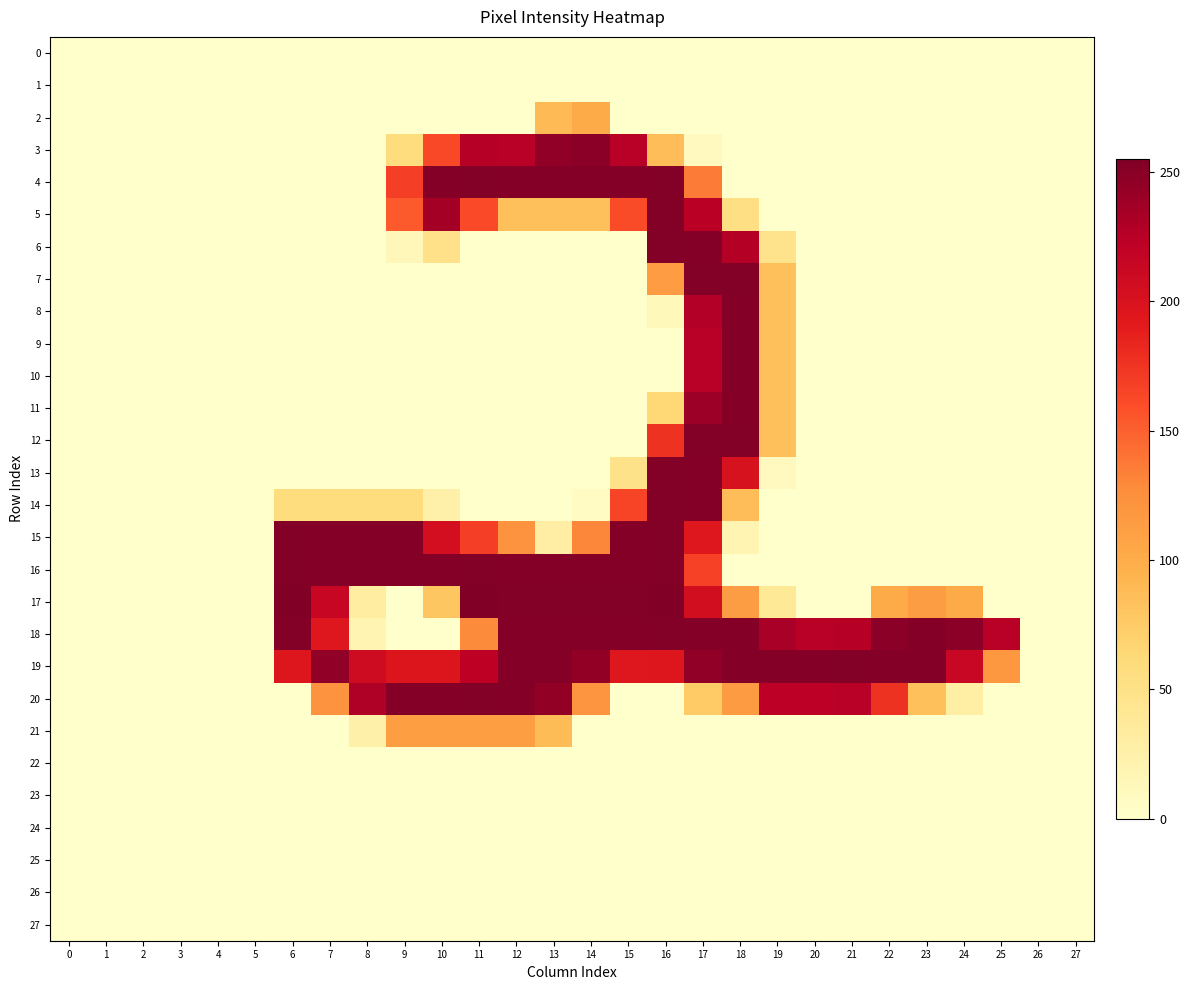

Reading right to left, transcribe all the data shown in this chart.

0: 27=0	26=0	25=0	24=0	23=0	22=0	21=0	20=0	19=0	18=0	17=0	16=0	15=0	14=0	13=0	12=0	11=0	10=0	9=0	8=0	7=0	6=0	5=0	4=0	3=0	2=0	1=0	0=0
1: 27=0	26=0	25=0	24=0	23=0	22=0	21=0	20=0	19=0	18=0	17=0	16=0	15=0	14=0	13=0	12=0	11=0	10=0	9=0	8=0	7=0	6=0	5=0	4=0	3=0	2=0	1=0	0=0
2: 27=0	26=0	25=0	24=0	23=0	22=0	21=0	20=0	19=0	18=0	17=0	16=0	15=0	14=101	13=89	12=0	11=0	10=0	9=0	8=0	7=0	6=0	5=0	4=0	3=0	2=0	1=0	0=0
3: 27=0	26=0	25=0	24=0	23=0	22=0	21=0	20=0	19=0	18=0	17=9	16=86	15=225	14=249	13=246	12=225	11=226	10=163	9=57	8=0	7=0	6=0	5=0	4=0	3=0	2=0	1=0	0=0
4: 27=0	26=0	25=0	24=0	23=0	22=0	21=0	20=0	19=0	18=0	17=136	16=253	15=252	14=252	13=252	12=252	11=253	10=252	9=169	8=0	7=0	6=0	5=0	4=0	3=0	2=0	1=0	0=0
5: 27=0	26=0	25=0	24=0	23=0	22=0	21=0	20=0	19=0	18=53	17=224	16=253	15=161	14=84	13=84	12=84	11=162	10=236	9=153	8=0	7=0	6=0	5=0	4=0	3=0	2=0	1=0	0=0
6: 27=0	26=0	25=0	24=0	23=0	22=0	21=0	20=0	19=47	18=227	17=252	16=253	15=0	14=0	13=0	12=0	11=0	10=50	9=13	8=0	7=0	6=0	5=0	4=0	3=0	2=0	1=0	0=0
7: 27=0	26=0	25=0	24=0	23=0	22=0	21=0	20=0	19=84	18=253	17=253	16=114	15=0	14=0	13=0	12=0	11=0	10=0	9=0	8=0	7=0	6=0	5=0	4=0	3=0	2=0	1=0	0=0
8: 27=0	26=0	25=0	24=0	23=0	22=0	21=0	20=0	19=84	18=252	17=228	16=12	15=0	14=0	13=0	12=0	11=0	10=0	9=0	8=0	7=0	6=0	5=0	4=0	3=0	2=0	1=0	0=0
9: 27=0	26=0	25=0	24=0	23=0	22=0	21=0	20=0	19=84	18=252	17=225	16=0	15=0	14=0	13=0	12=0	11=0	10=0	9=0	8=0	7=0	6=0	5=0	4=0	3=0	2=0	1=0	0=0
10: 27=0	26=0	25=0	24=0	23=0	22=0	21=0	20=0	19=84	18=252	17=225	16=0	15=0	14=0	13=0	12=0	11=0	10=0	9=0	8=0	7=0	6=0	5=0	4=0	3=0	2=0	1=0	0=0
11: 27=0	26=0	25=0	24=0	23=0	22=0	21=0	20=0	19=84	18=252	17=240	16=63	15=0	14=0	13=0	12=0	11=0	10=0	9=0	8=0	7=0	6=0	5=0	4=0	3=0	2=0	1=0	0=0
12: 27=0	26=0	25=0	24=0	23=0	22=0	21=0	20=0	19=84	18=253	17=253	16=176	15=0	14=0	13=0	12=0	11=0	10=0	9=0	8=0	7=0	6=0	5=0	4=0	3=0	2=0	1=0	0=0
13: 27=0	26=0	25=0	24=0	23=0	22=0	21=0	20=0	19=9	18=201	17=252	16=253	15=48	14=0	13=0	12=0	11=0	10=0	9=0	8=0	7=0	6=0	5=0	4=0	3=0	2=0	1=0	0=0
14: 27=0	26=0	25=0	24=0	23=0	22=0	21=0	20=0	19=0	18=86	17=252	16=253	15=165	14=7	13=0	12=0	11=0	10=25	9=57	8=57	7=57	6=57	5=0	4=0	3=0	2=0	1=0	0=0
15: 27=0	26=0	25=0	24=0	23=0	22=0	21=0	20=0	19=0	18=19	17=195	16=253	15=252	14=131	13=29	12=122	11=169	10=205	9=252	8=252	7=252	6=253	5=0	4=0	3=0	2=0	1=0	0=0
16: 27=0	26=0	25=0	24=0	23=0	22=0	21=0	20=0	19=0	18=0	17=167	16=253	15=252	14=252	13=252	12=252	11=253	10=252	9=252	8=252	7=252	6=253	5=0	4=0	3=0	2=0	1=0	0=0
17: 27=0	26=0	25=0	24=101	23=113	22=101	21=0	20=0	19=38	18=113	17=206	16=255	15=253	14=253	13=253	12=253	11=255	10=79	9=0	8=31	7=215	6=255	5=0	4=0	3=0	2=0	1=0	0=0
18: 27=0	26=0	25=225	24=249	23=252	22=249	21=226	20=225	19=234	18=252	17=252	16=253	15=252	14=252	13=252	12=252	11=128	10=0	9=0	8=19	7=195	6=253	5=0	4=0	3=0	2=0	1=0	0=0
19: 27=0	26=0	25=118	24=214	23=252	22=252	21=253	20=252	19=252	18=252	17=246	16=196	15=195	14=245	13=252	12=252	11=222	10=197	9=197	8=209	7=246	6=196	5=0	4=0	3=0	2=0	1=0	0=0
20: 27=0	26=0	25=0	24=28	23=84	22=176	21=225	20=223	19=223	18=115	17=75	16=0	15=0	14=121	13=245	12=252	11=253	10=252	9=252	8=230	7=122	6=0	5=0	4=0	3=0	2=0	1=0	0=0
21: 27=0	26=0	25=0	24=0	23=0	22=0	21=0	20=0	19=0	18=0	17=0	16=0	15=0	14=0	13=87	12=112	11=112	10=112	9=112	8=25	7=0	6=0	5=0	4=0	3=0	2=0	1=0	0=0
22: 27=0	26=0	25=0	24=0	23=0	22=0	21=0	20=0	19=0	18=0	17=0	16=0	15=0	14=0	13=0	12=0	11=0	10=0	9=0	8=0	7=0	6=0	5=0	4=0	3=0	2=0	1=0	0=0
23: 27=0	26=0	25=0	24=0	23=0	22=0	21=0	20=0	19=0	18=0	17=0	16=0	15=0	14=0	13=0	12=0	11=0	10=0	9=0	8=0	7=0	6=0	5=0	4=0	3=0	2=0	1=0	0=0
24: 27=0	26=0	25=0	24=0	23=0	22=0	21=0	20=0	19=0	18=0	17=0	16=0	15=0	14=0	13=0	12=0	11=0	10=0	9=0	8=0	7=0	6=0	5=0	4=0	3=0	2=0	1=0	0=0
25: 27=0	26=0	25=0	24=0	23=0	22=0	21=0	20=0	19=0	18=0	17=0	16=0	15=0	14=0	13=0	12=0	11=0	10=0	9=0	8=0	7=0	6=0	5=0	4=0	3=0	2=0	1=0	0=0
26: 27=0	26=0	25=0	24=0	23=0	22=0	21=0	20=0	19=0	18=0	17=0	16=0	15=0	14=0	13=0	12=0	11=0	10=0	9=0	8=0	7=0	6=0	5=0	4=0	3=0	2=0	1=0	0=0
27: 27=0	26=0	25=0	24=0	23=0	22=0	21=0	20=0	19=0	18=0	17=0	16=0	15=0	14=0	13=0	12=0	11=0	10=0	9=0	8=0	7=0	6=0	5=0	4=0	3=0	2=0	1=0	0=0